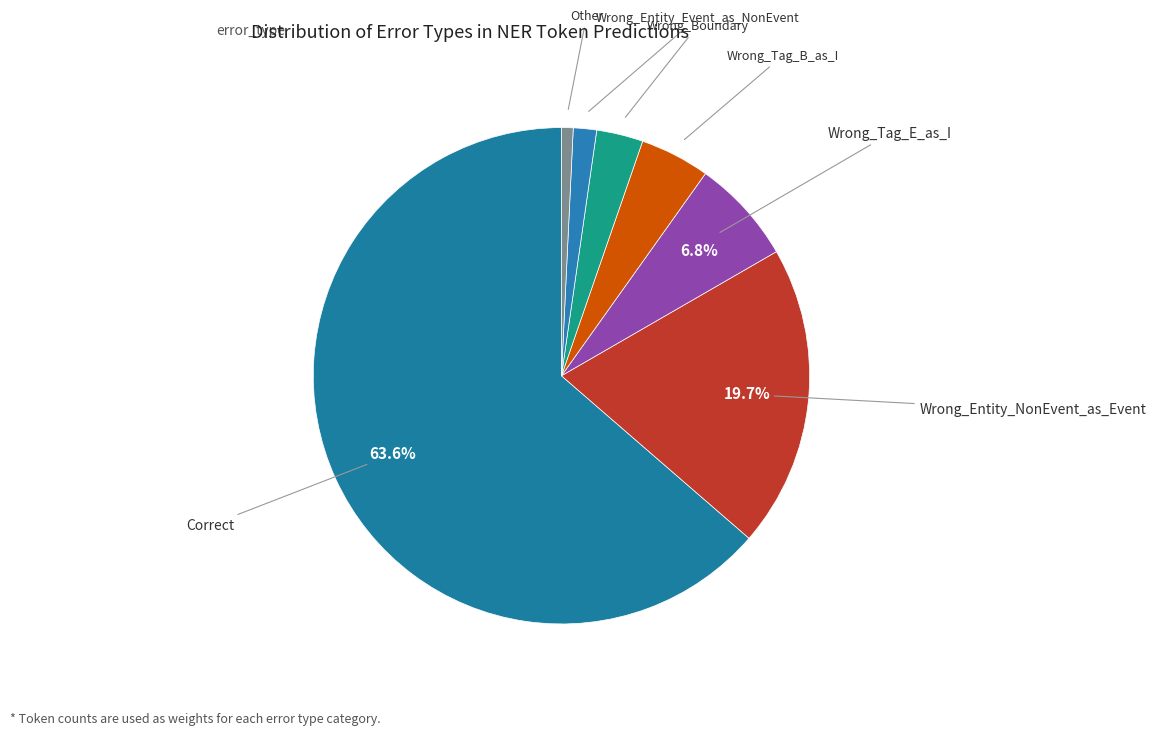

How many segments does this pie chart have?

7